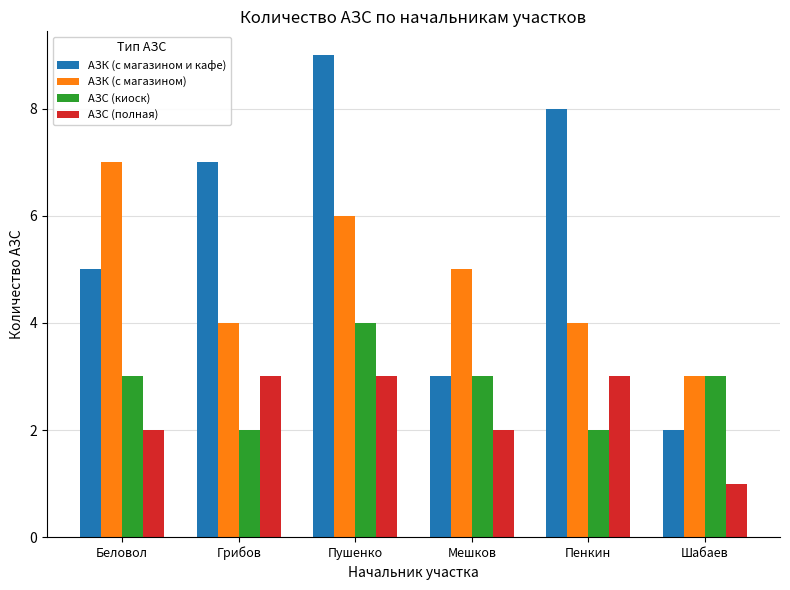

At Беловол, list the series in order from largest to smallest.

АЗК (с магазином), АЗК (с магазином и кафе), АЗС (киоск), АЗС (полная)